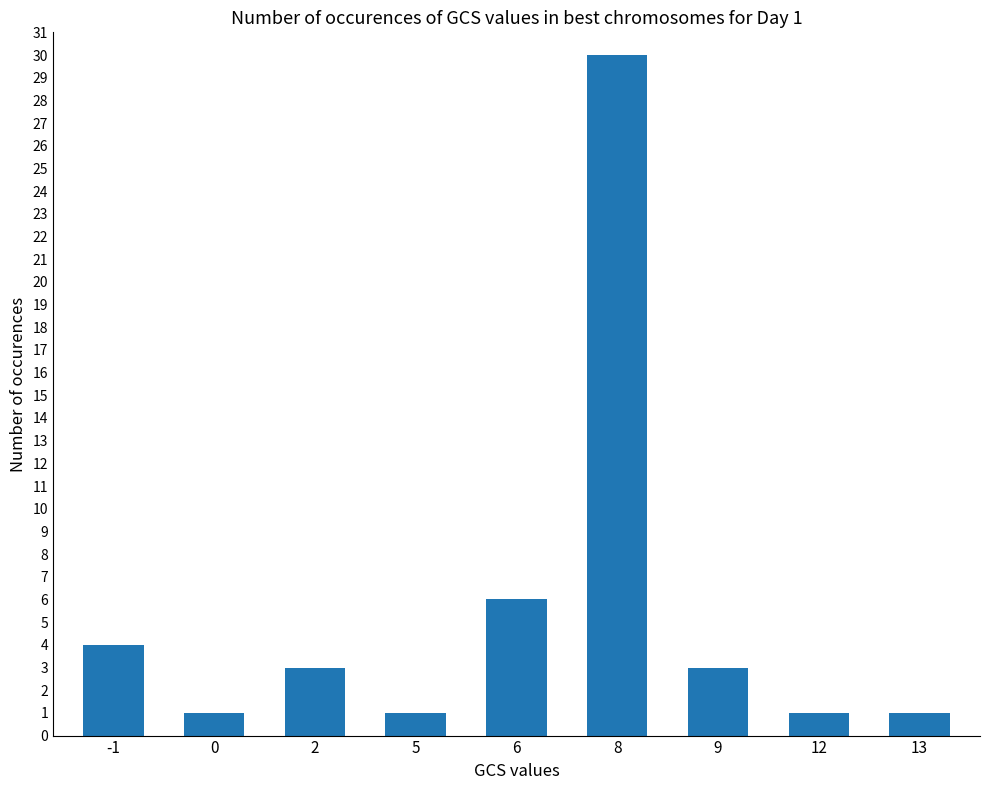

At which label is the value closest to 15?

6